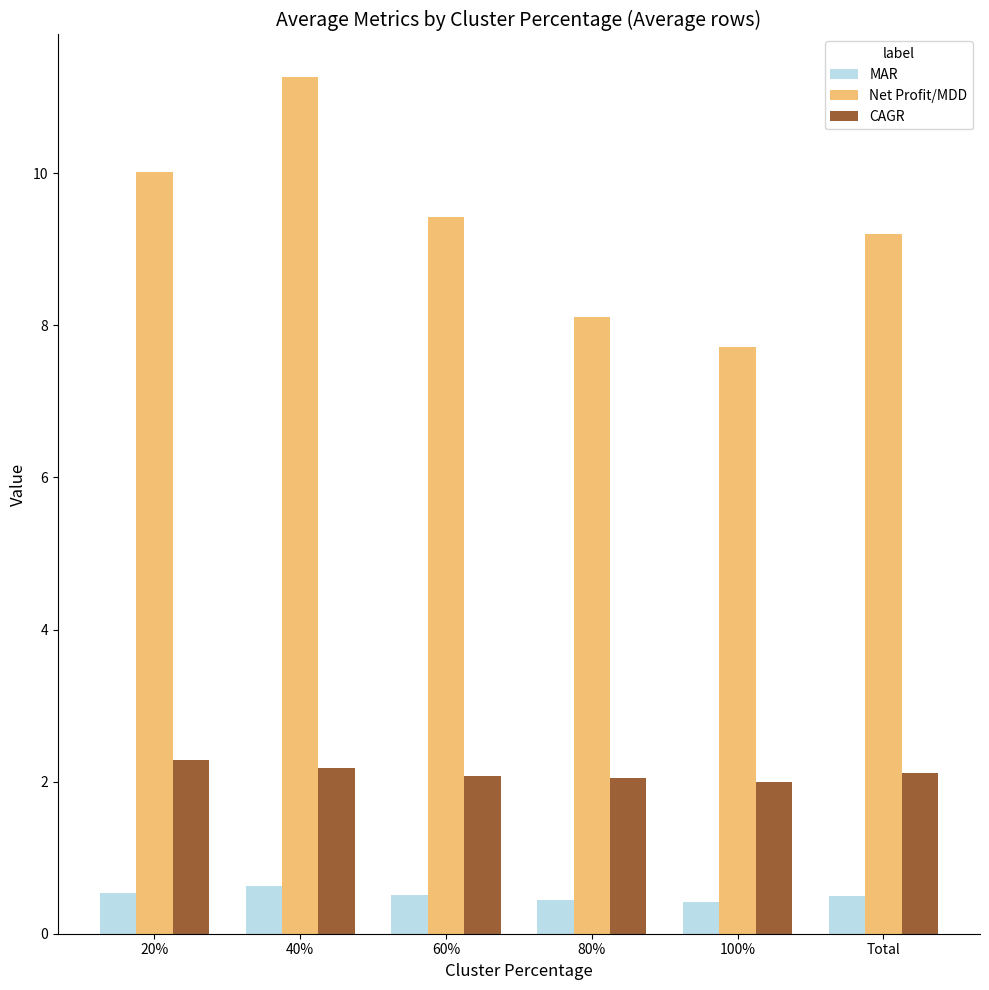

At how many categories does at least one series exceed 1?

6